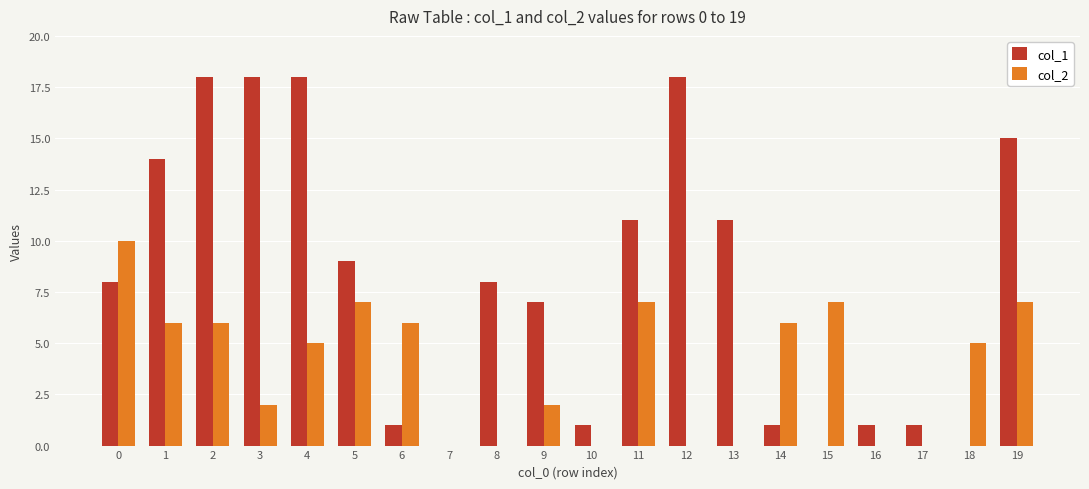

What is the greatest value displayed?

18